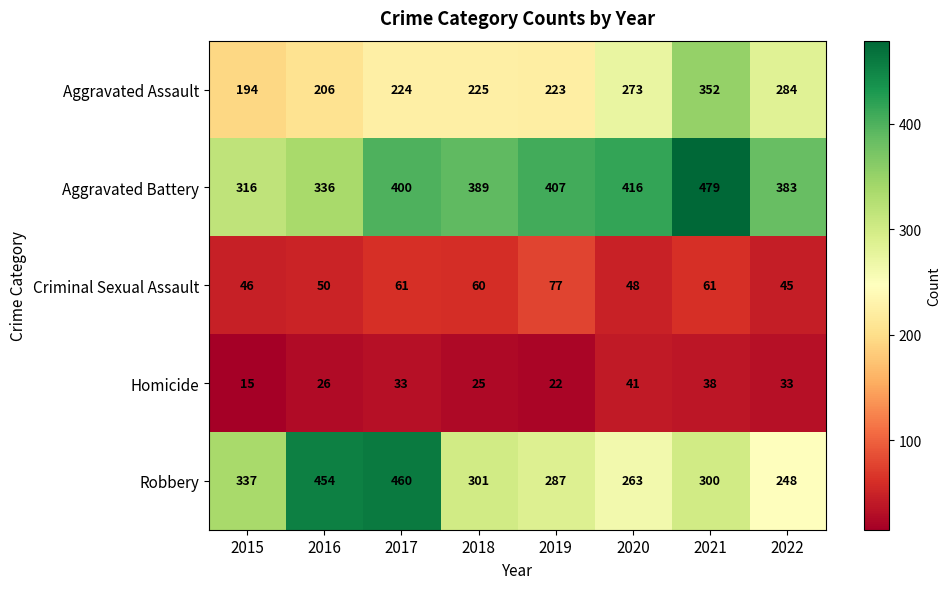

At which category is the sum across all series the highest?

2021